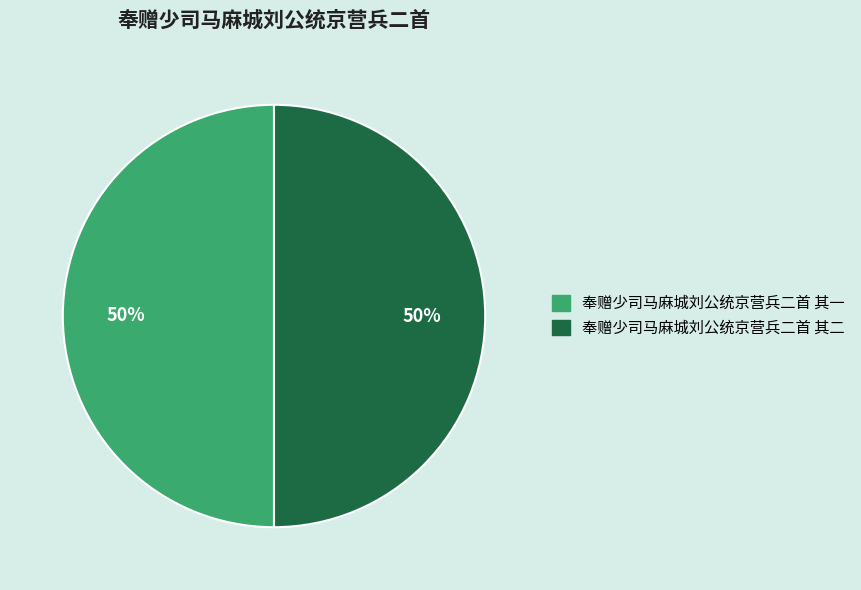

What is the ratio of the value at 奉赠少司马麻城刘公统京营兵二首 其一 to the value at 奉赠少司马麻城刘公统京营兵二首 其二?

1.0